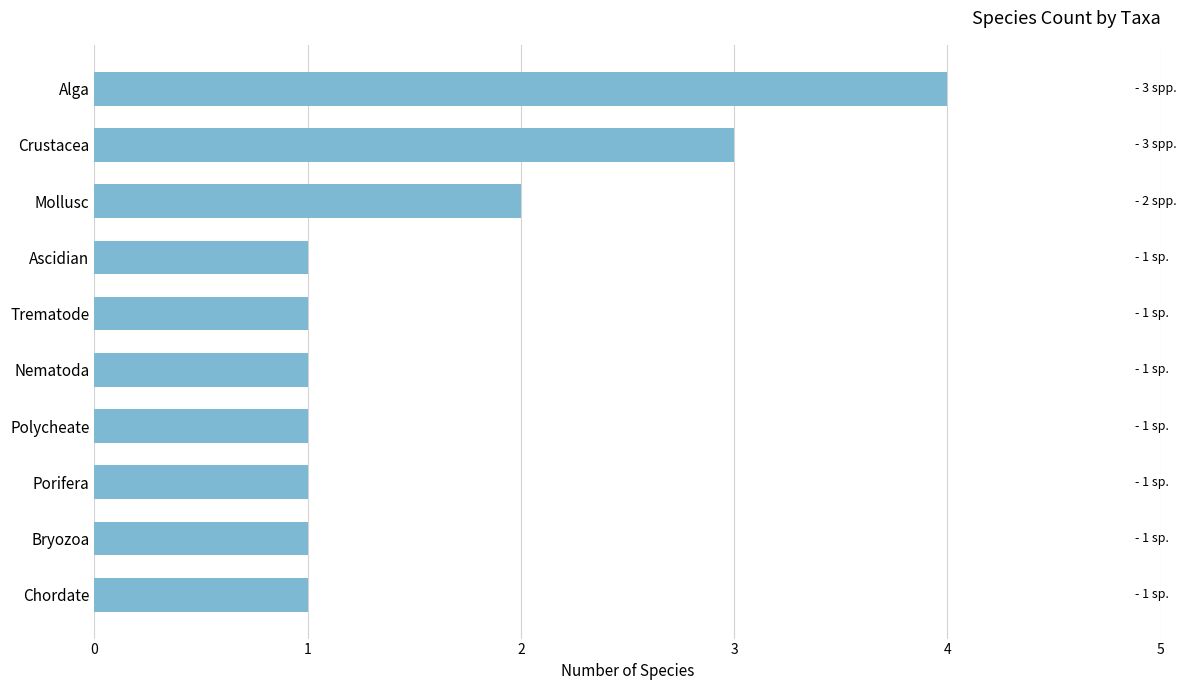

Reading bottom to top, what are all the values shown in this chart?

1	1	1	1	1	1	1	2	3	4